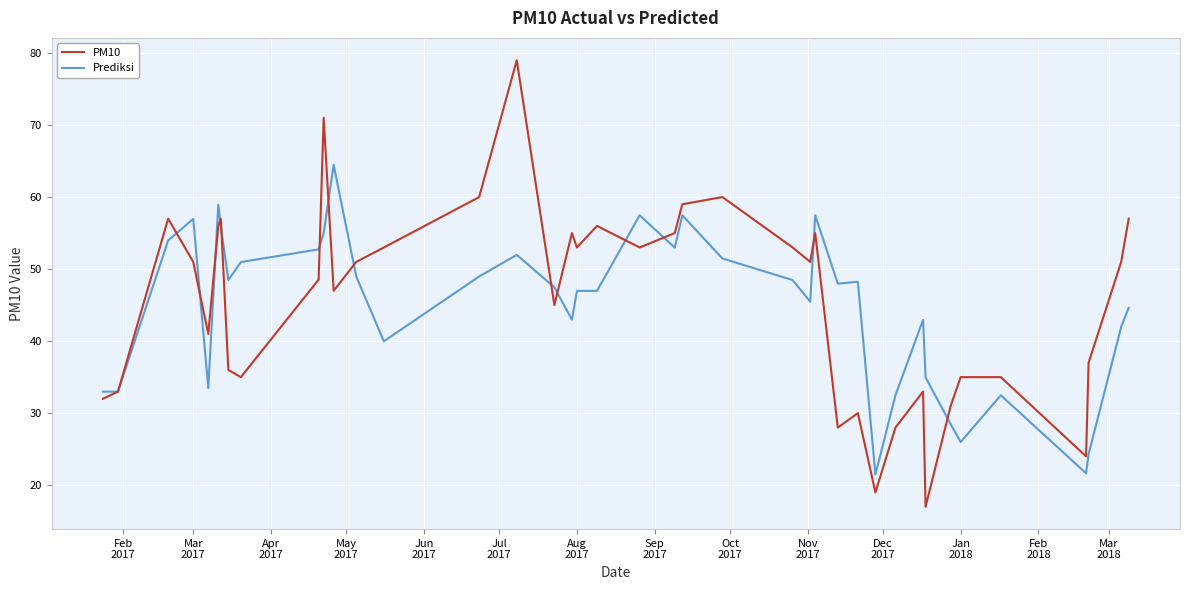

What is the highest value of the PM10 series?

79.0